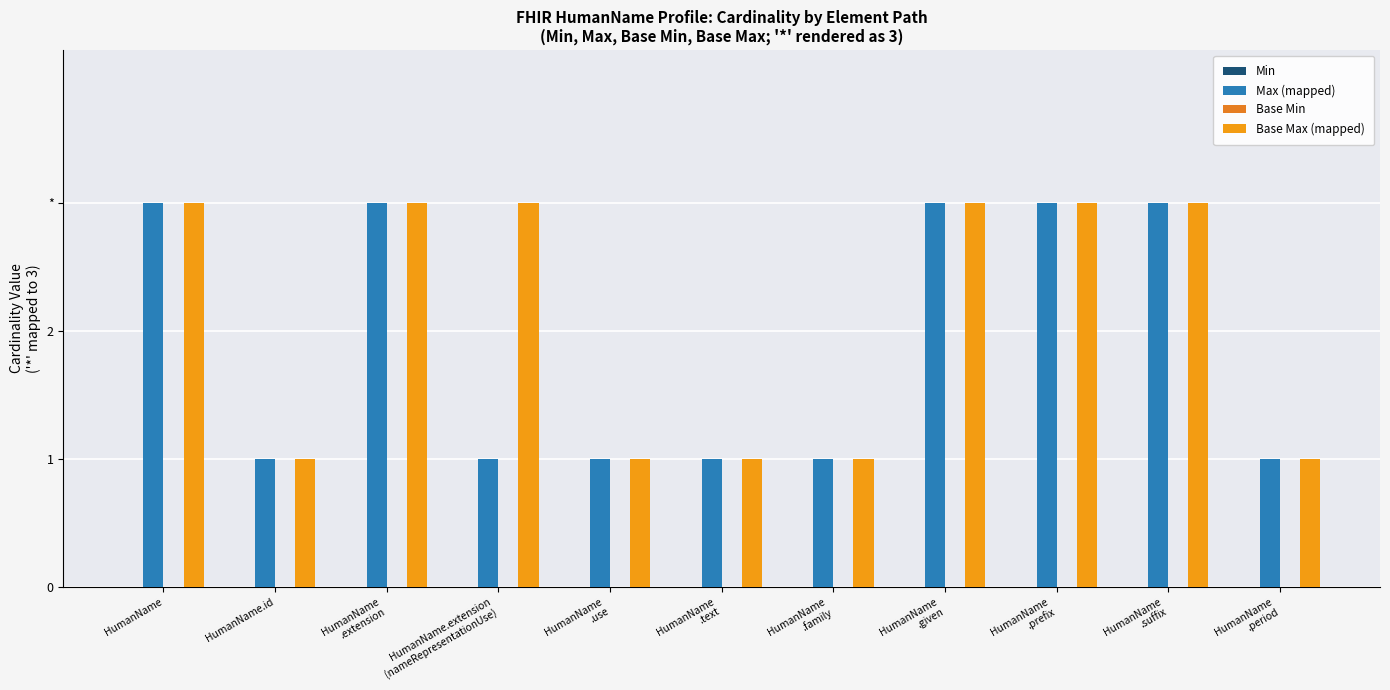

At which category does the chart reach its peak across all series?

HumanName